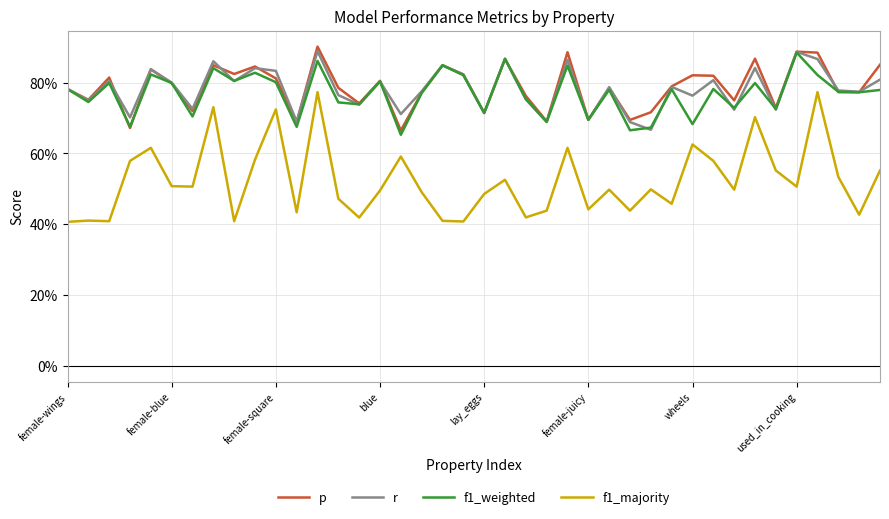

What is the sum of all r values?

31.3